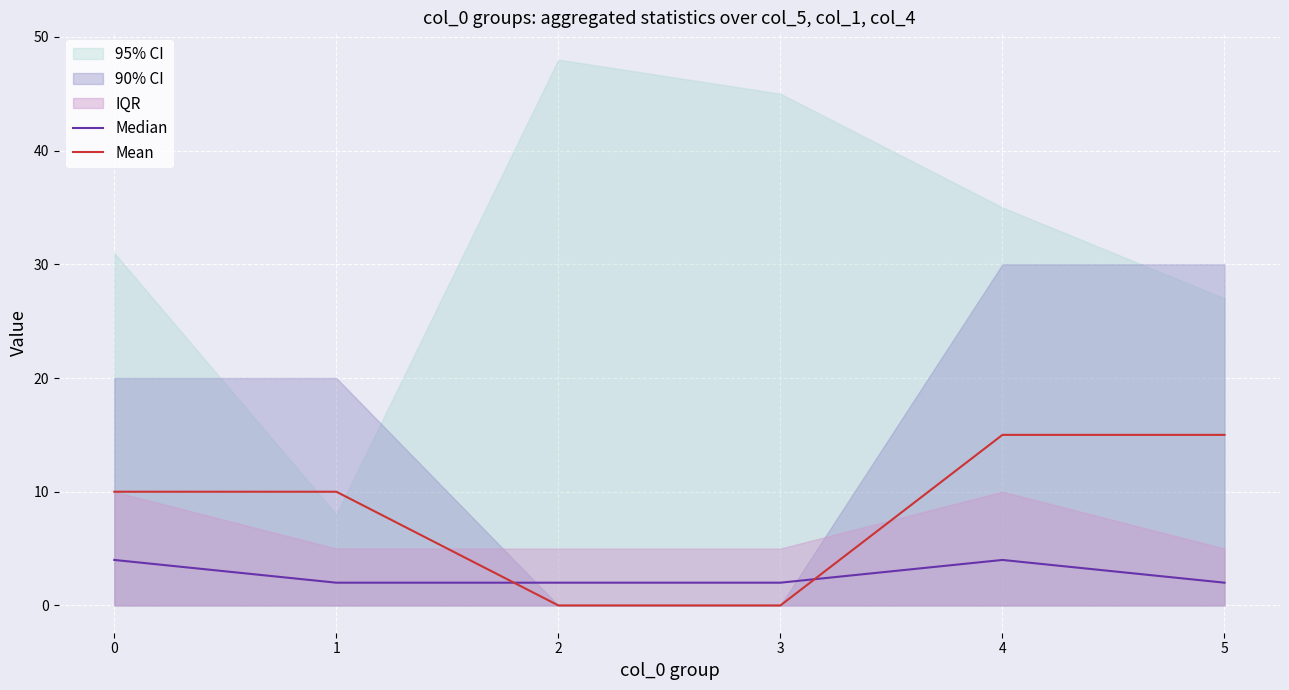

List the labels in order of Median value, largest first.

0, 4, 1, 2, 3, 5